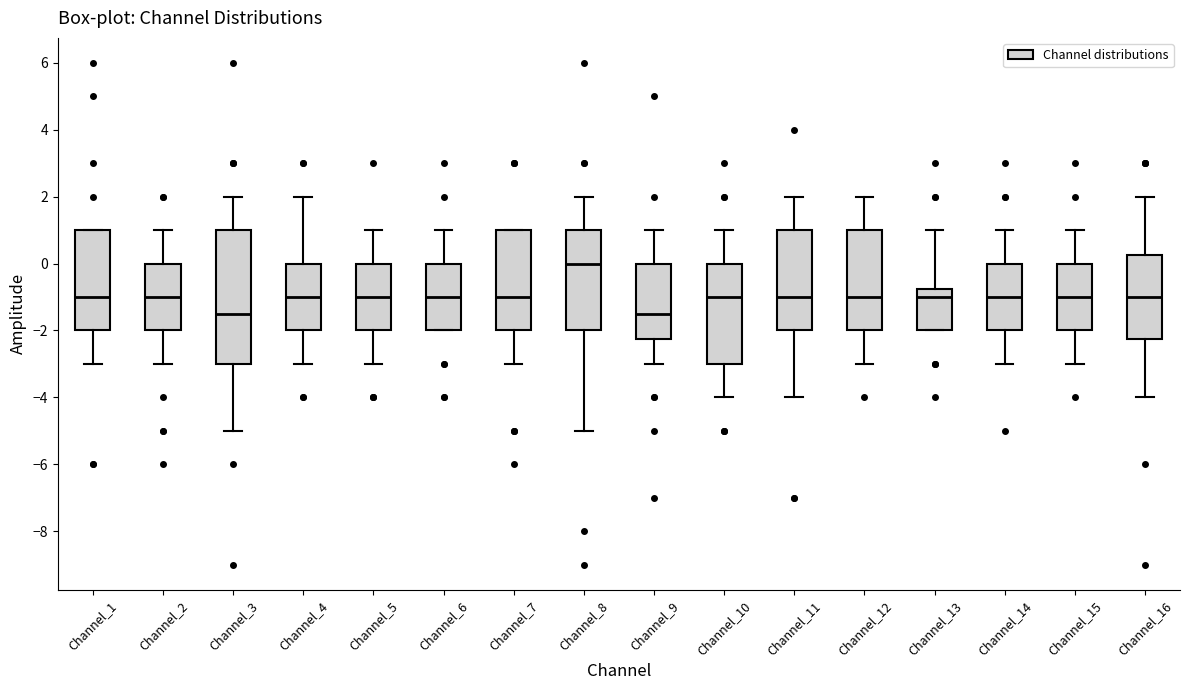

Reading left to right, read every box against the y-axis: the position of its median line, the range the box covers, and the ends of its whiskers. The values are not printed on the chart, so give them approximately, as read against the axis.

Channel_1: median -1.0, box -2.0 to 1.0, whiskers -3.0 to 1.0
Channel_2: median -1.0, box -2.0 to 0.0, whiskers -3.0 to 1.0
Channel_3: median -1.4, box -3.0 to 1.0, whiskers -5.0 to 2.0
Channel_4: median -1.0, box -2.0 to 0.0, whiskers -3.0 to 2.0
Channel_5: median -1.0, box -2.0 to 0.0, whiskers -3.0 to 1.0
Channel_6: median -1.0, box -2.0 to 0.0, whiskers -2.0 to 1.0
Channel_7: median -1.0, box -2.0 to 1.0, whiskers -3.0 to 1.0
Channel_8: median 0.0, box -2.0 to 1.0, whiskers -5.0 to 2.0
Channel_9: median -1.4, box -2.2 to 0.0, whiskers -3.0 to 1.0
Channel_10: median -1.0, box -3.0 to 0.0, whiskers -4.0 to 1.0
Channel_11: median -1.0, box -2.0 to 1.0, whiskers -4.0 to 2.0
Channel_12: median -1.0, box -2.0 to 1.0, whiskers -3.0 to 2.0
Channel_13: median -1.0, box -2.0 to -0.8, whiskers -2.0 to 1.0
Channel_14: median -1.0, box -2.0 to 0.0, whiskers -3.0 to 1.0
Channel_15: median -1.0, box -2.0 to 0.0, whiskers -3.0 to 1.0
Channel_16: median -1.0, box -2.2 to 0.2, whiskers -4.0 to 2.0